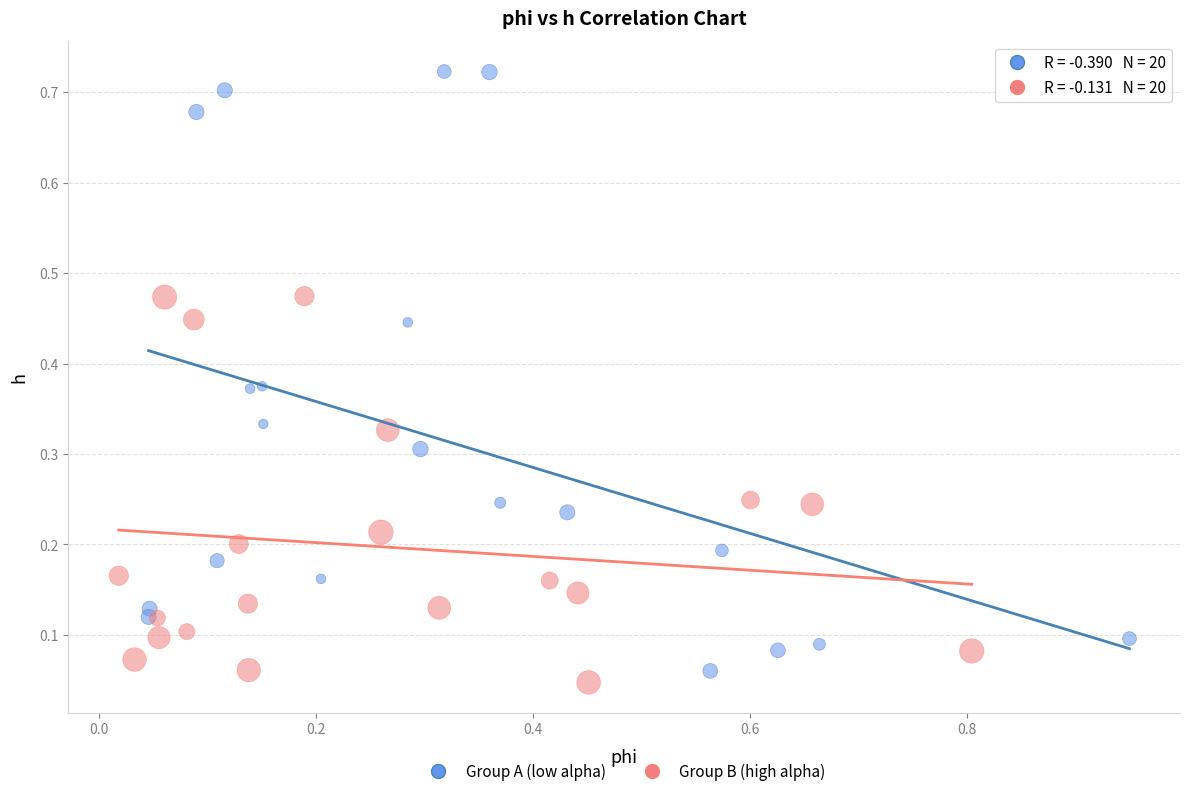

Which series has the widest spread of Y values?

Group A (low alpha)